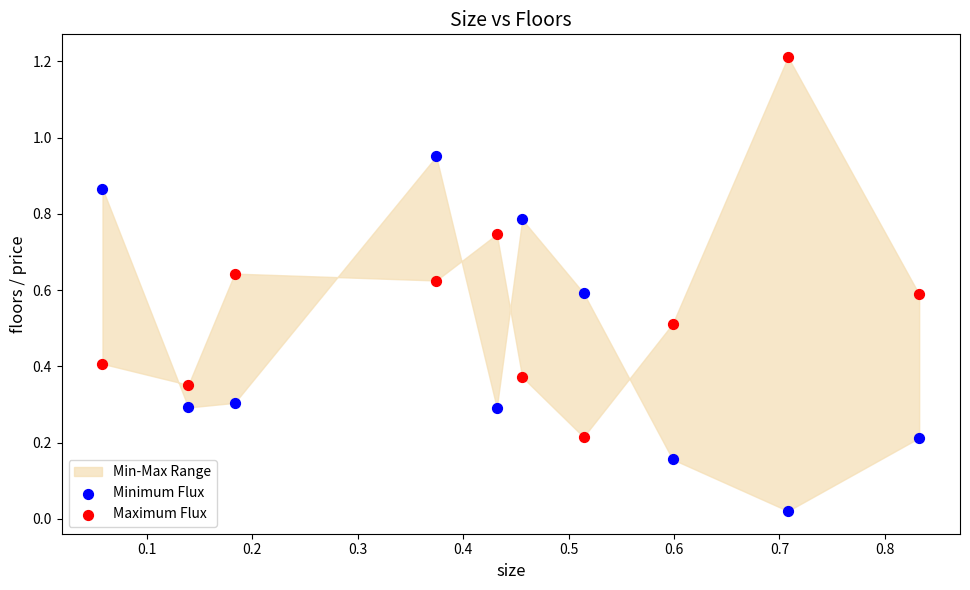

Which series reaches the minimum Y coordinate?

Minimum Flux